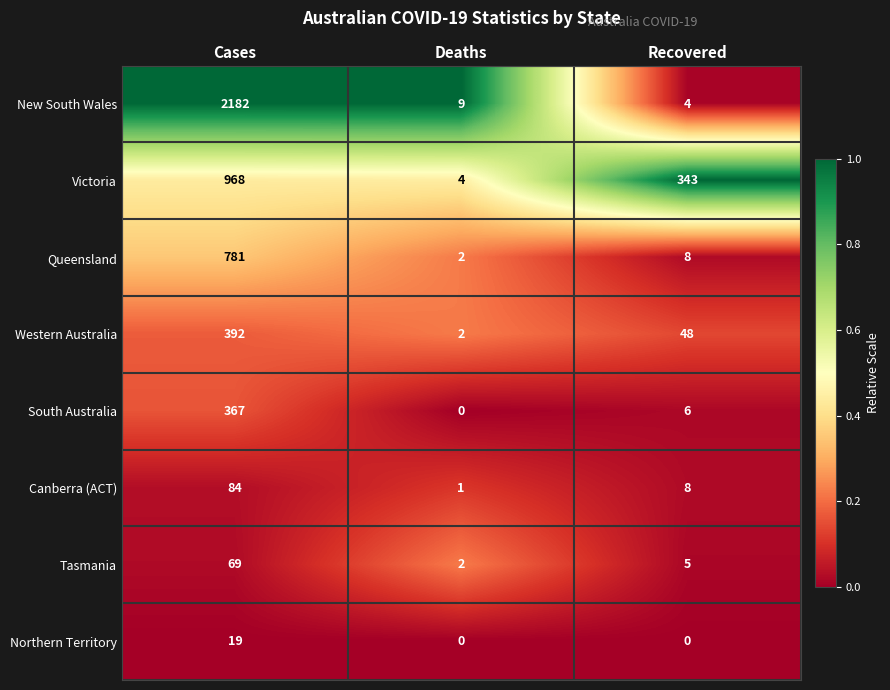

Is it true that Tasmania equals 5 at Recovered?

True